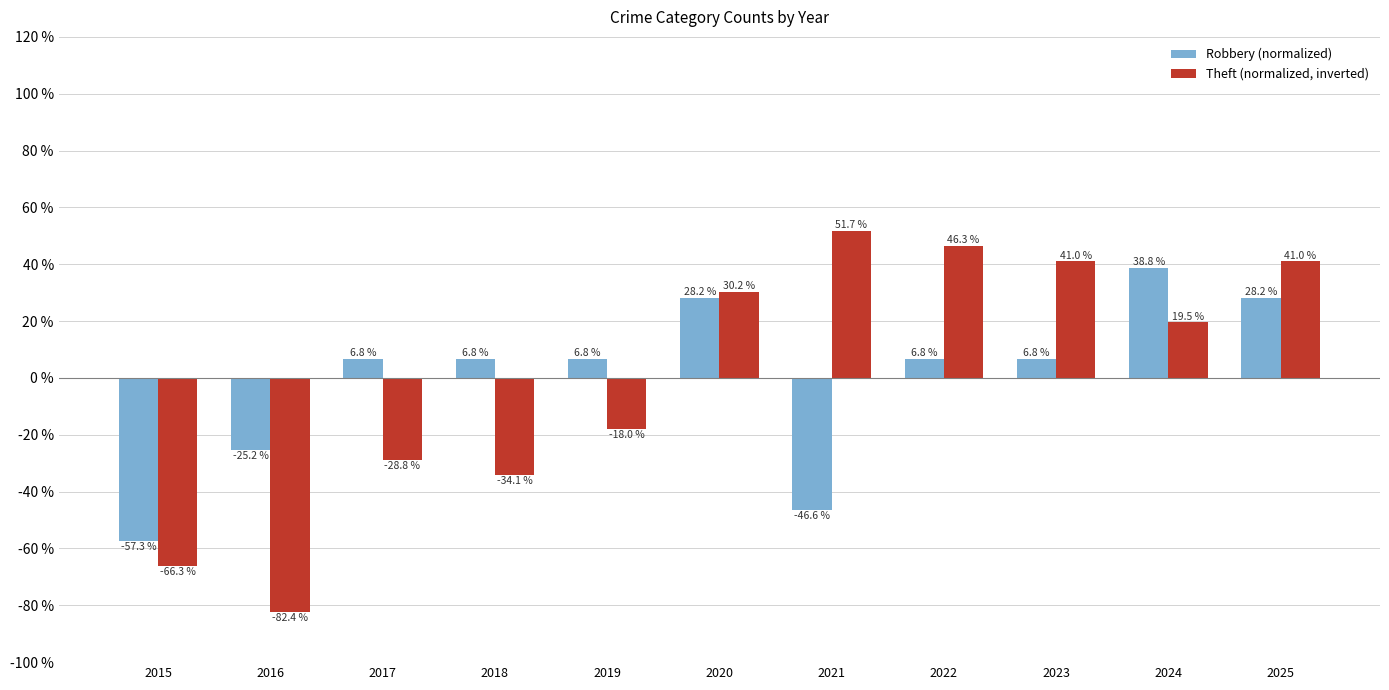

What is the smallest value displayed?

-82.4